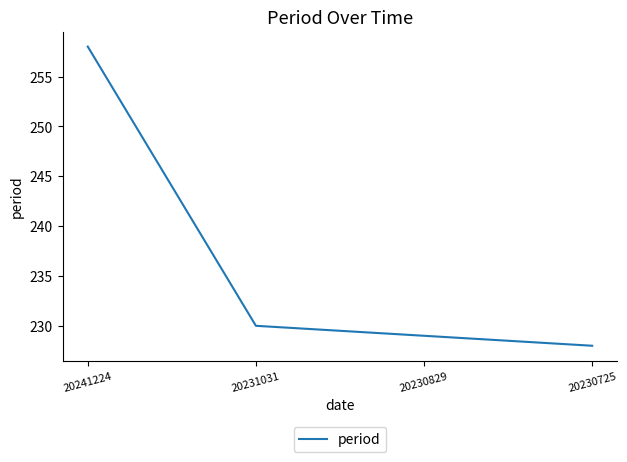

Where does the data first go above 230?

20241224